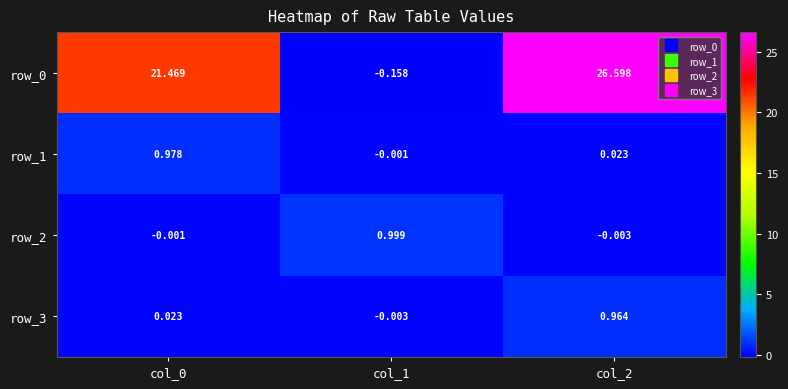

True or false: row_2 has a value of 1.7 at col_1.

False